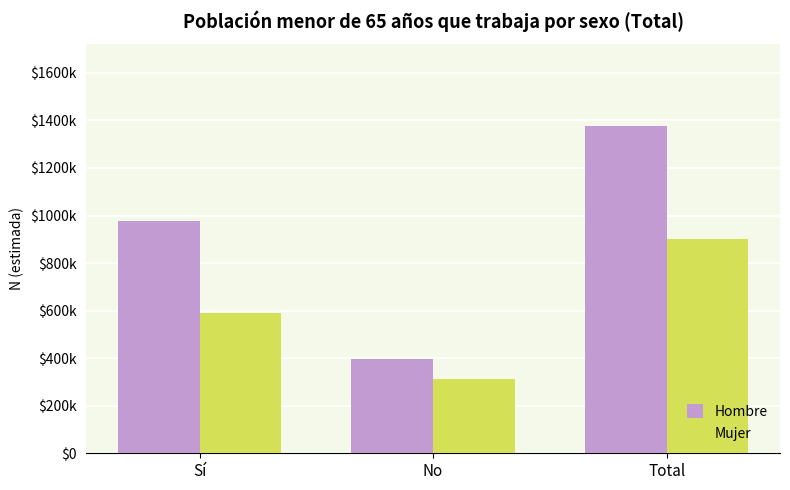

What is the highest value of the Hombre series?

1375876